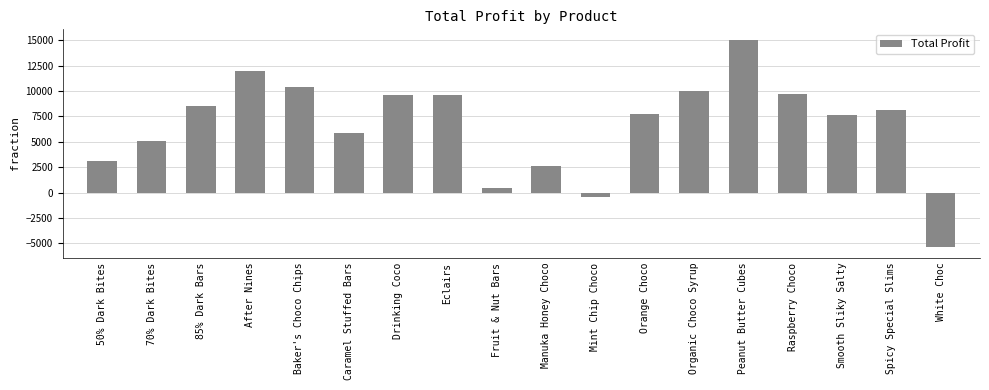

How many negative values are there?

2